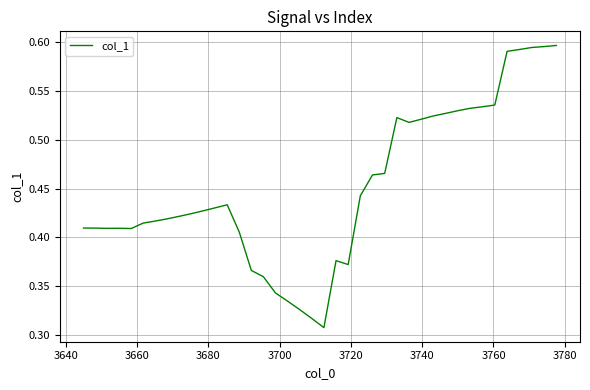

What is the greatest value displayed?

0.6